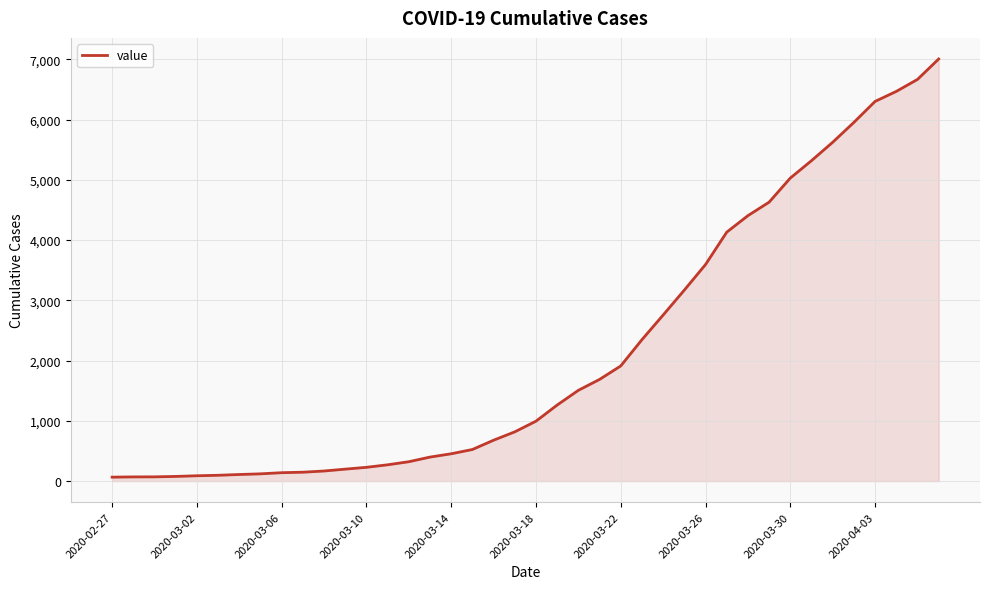

What is the difference between the maximum and minimum values?

6940